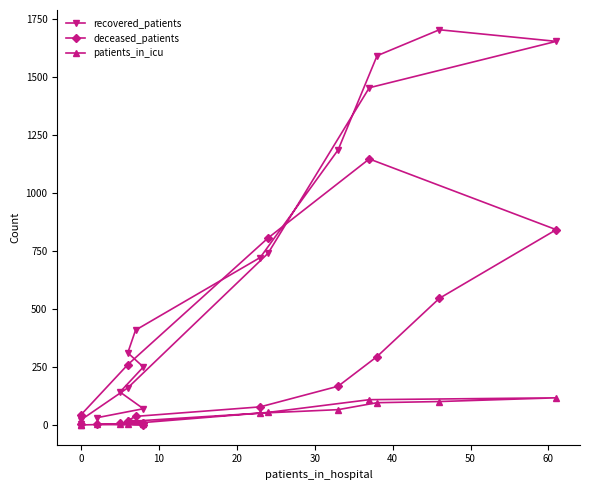

True or false: recovered_patients and patients_in_icu cross at least once.

False